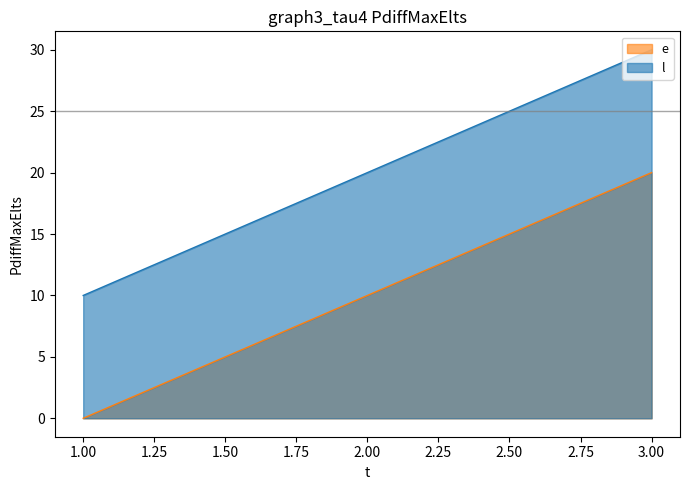

Which series has the widest spread of values?

e